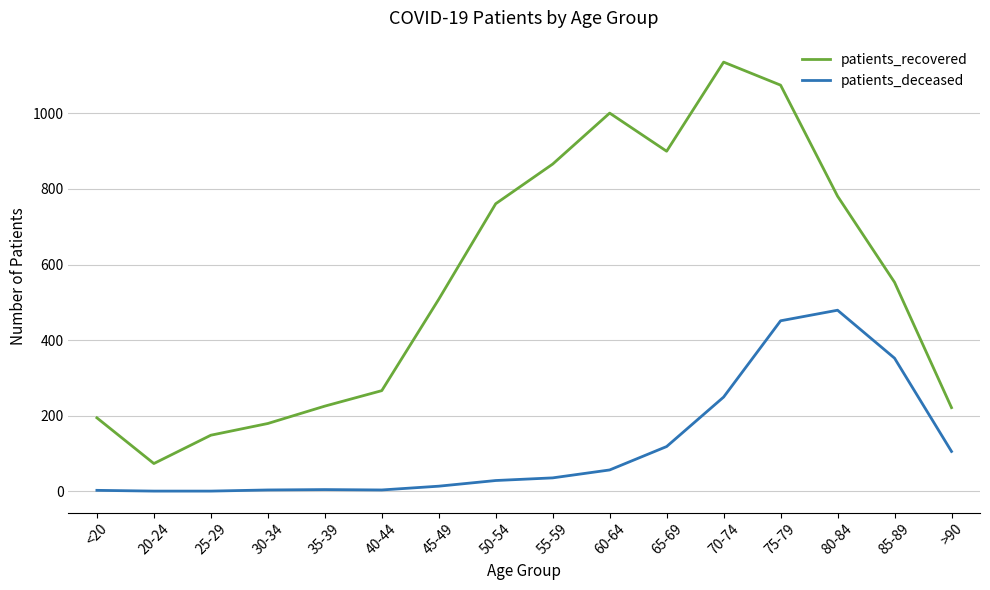

At which category is the sum across all series the highest?

75-79